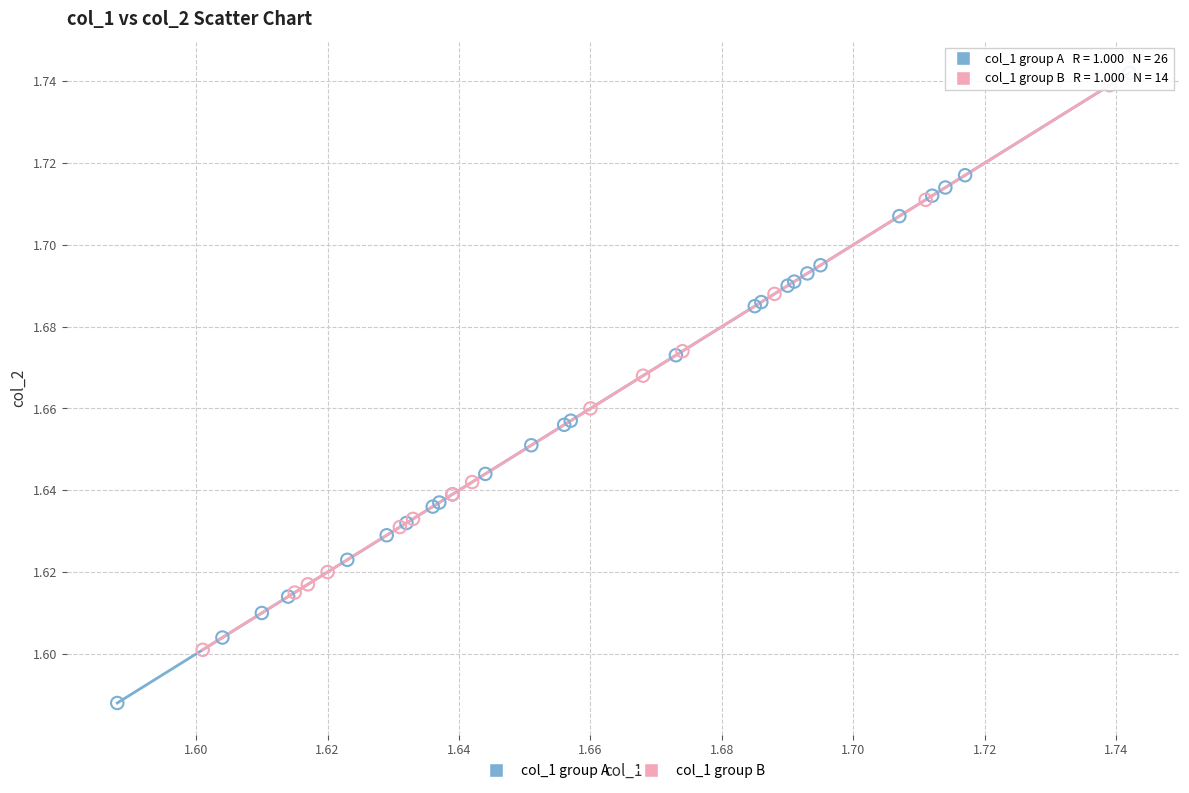

Which series contains the lowest Y value?

col_1 group A